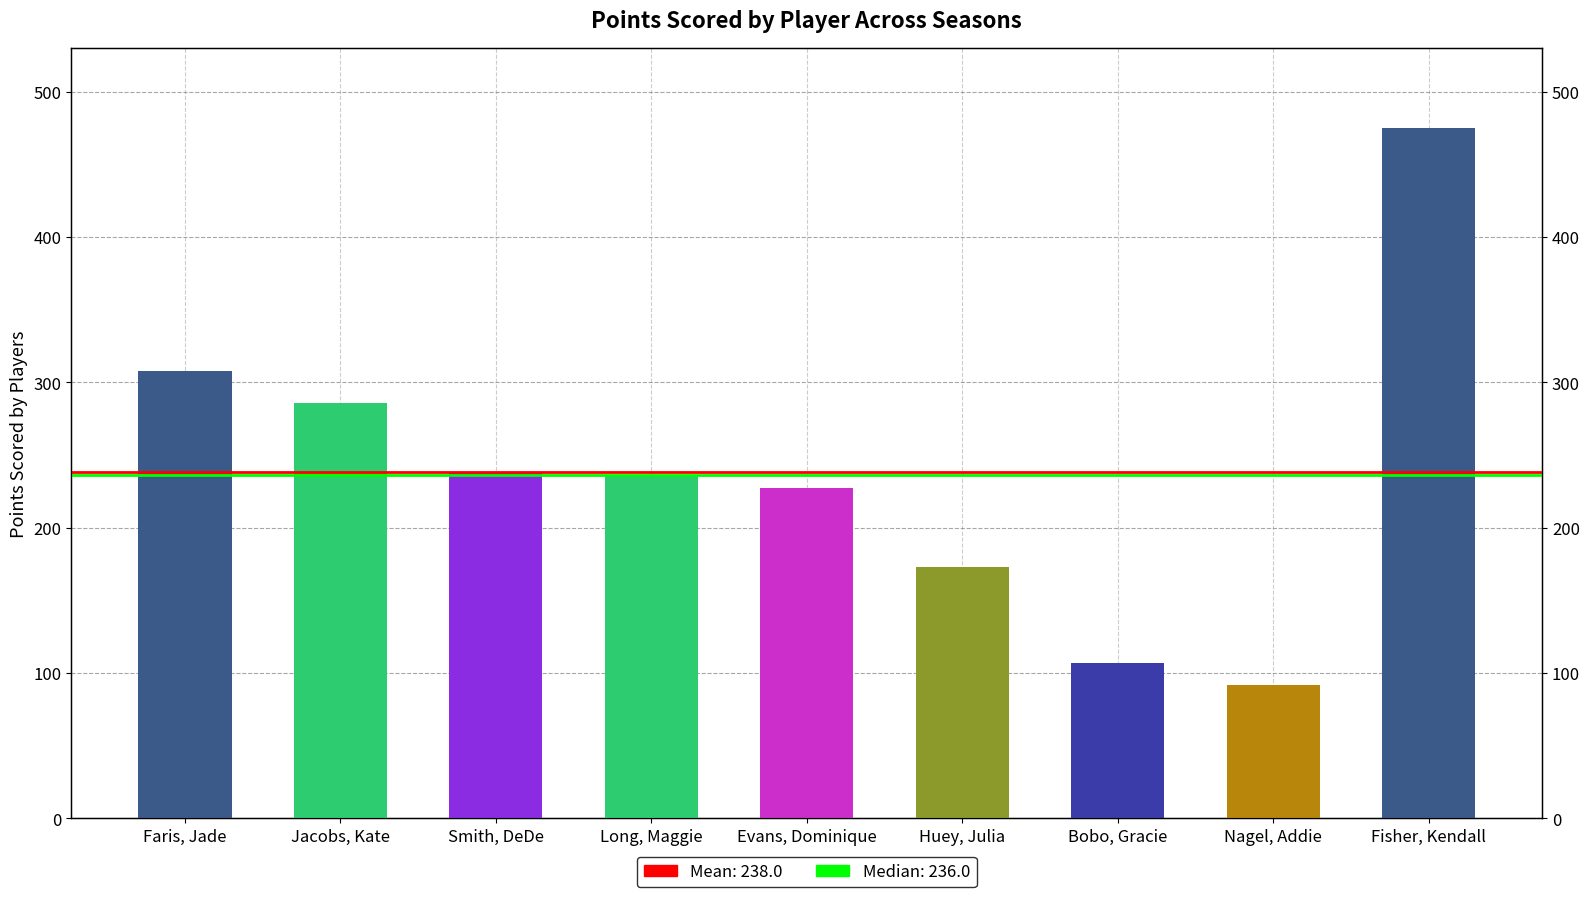

What is the sum of all values?

2142